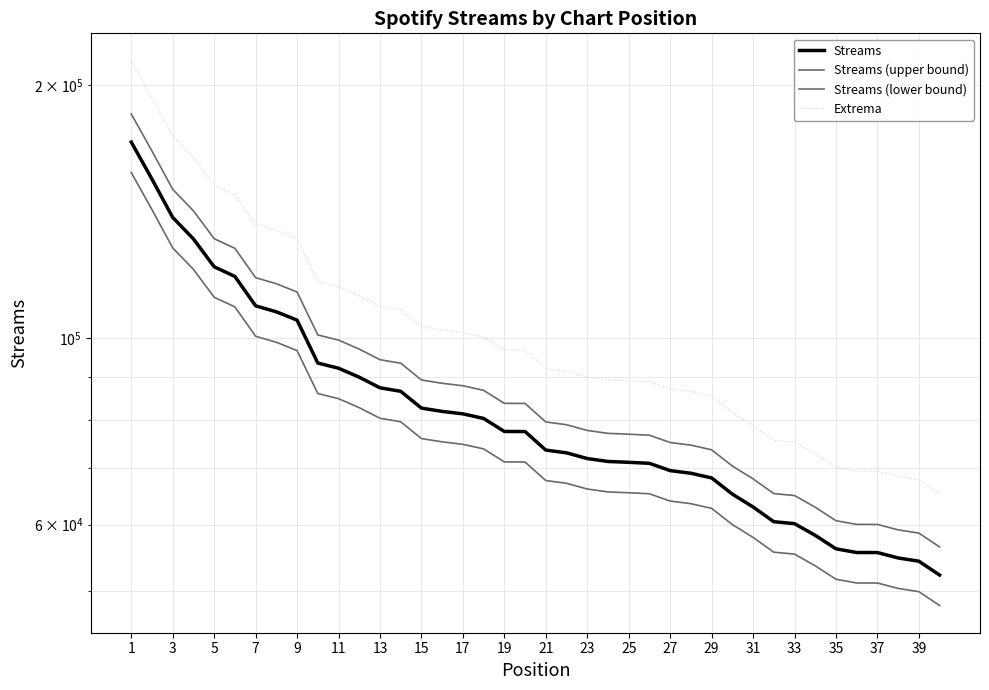

At which label does Extrema reach its peak?

1